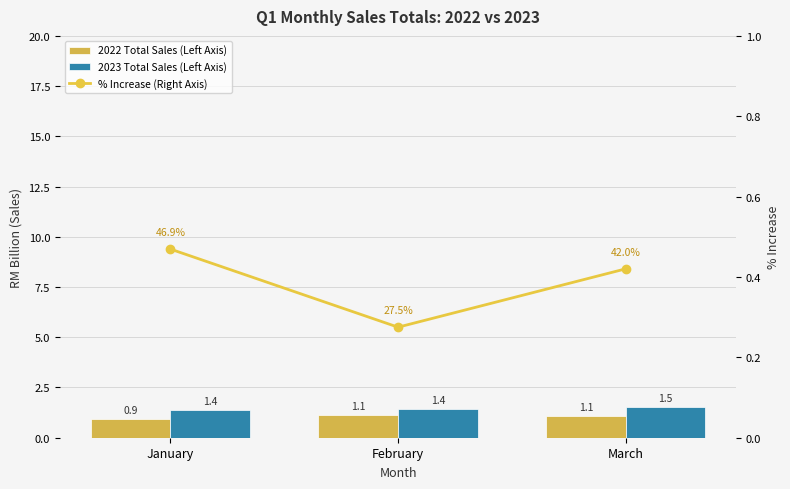

List the series in order of their overall mean, highest first.

2023 Total Sales (Left Axis), 2022 Total Sales (Left Axis), % Increase (Right Axis)